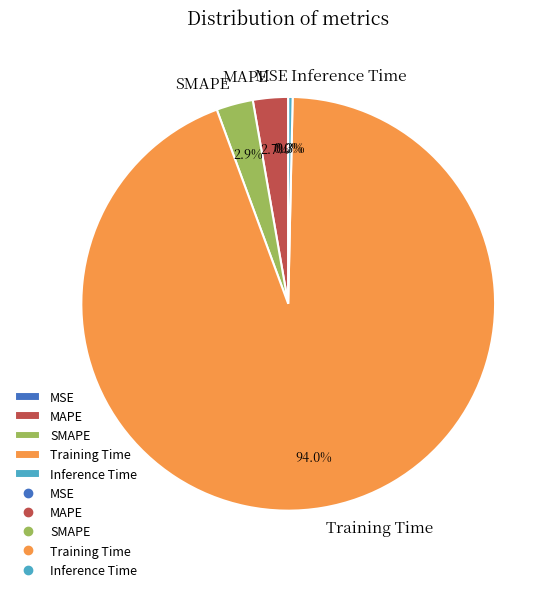

Which has a higher value, Inference Time or SMAPE?

SMAPE